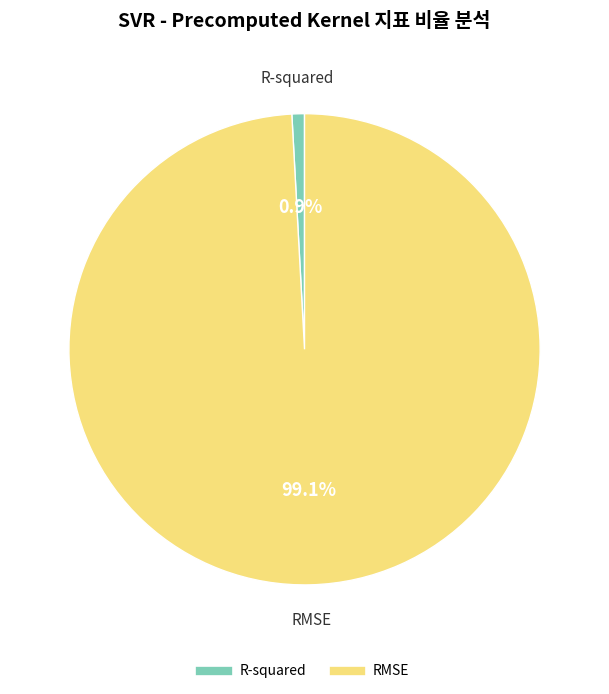

To the nearest percent, what percentage of the pie is RMSE?

99%